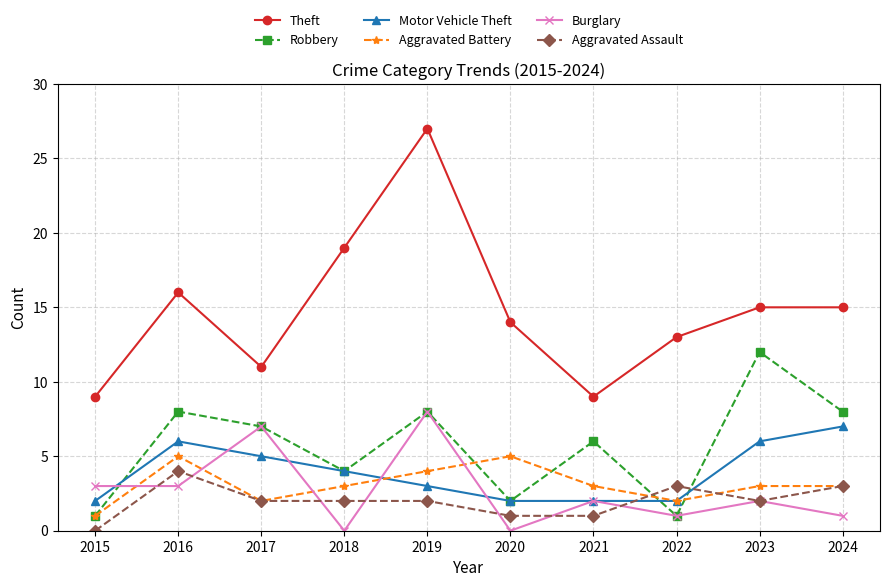

What is the value of the Theft point at the 5th from the left?

27